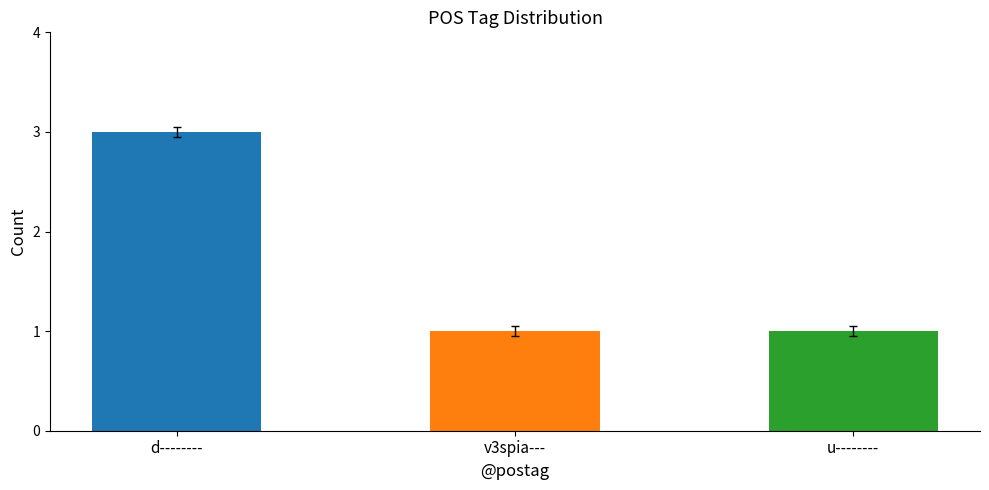

True or false: the data shows 3 at d--------.

True